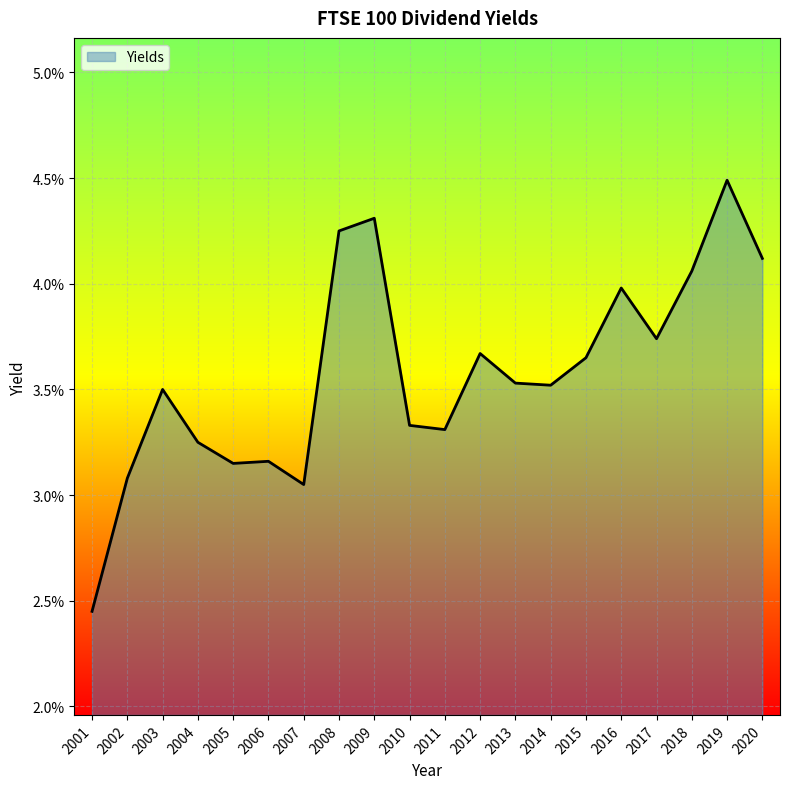

How many interior local peaks (higher than both neighbors) does the data have?

6